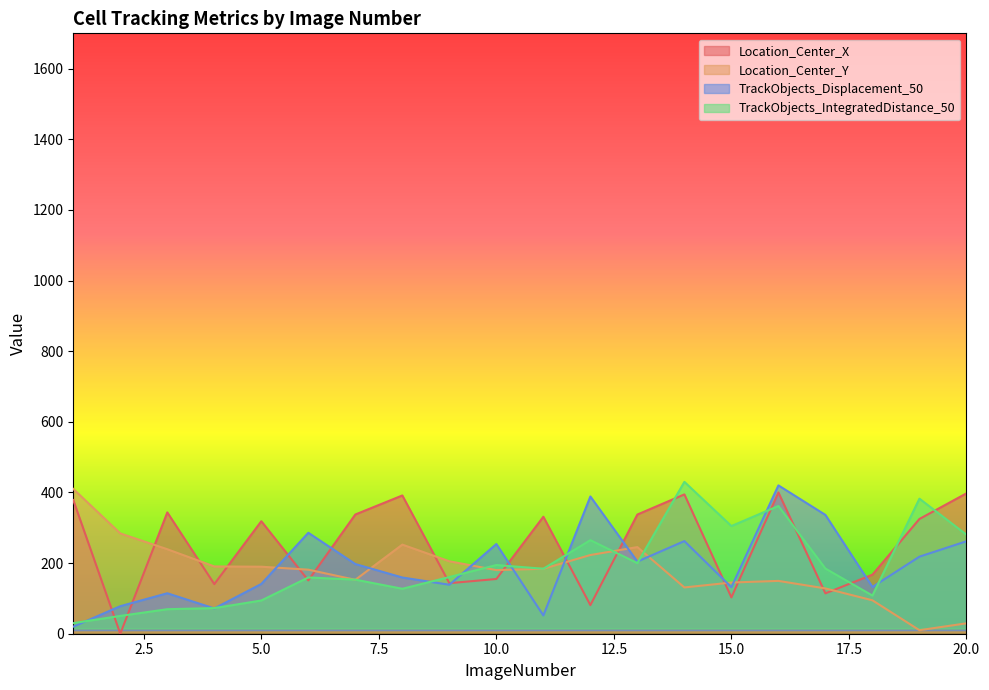

At which category is the sum across all series the highest?

16